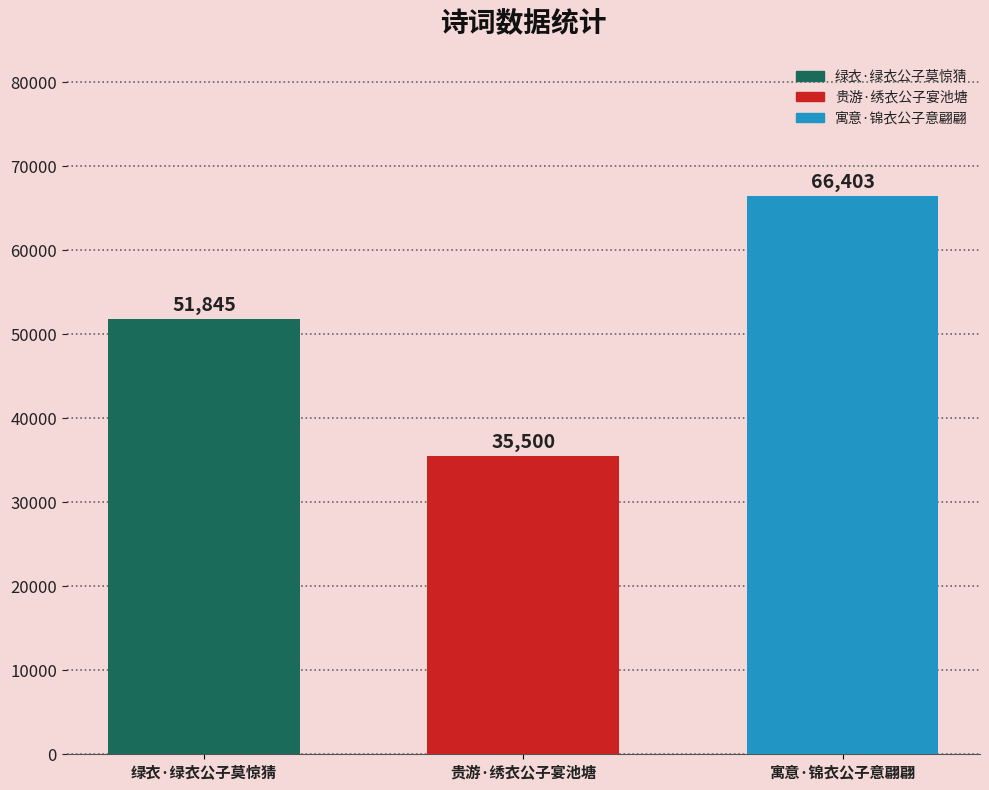

At which label is the value closest to 50951?

绿衣·绿衣公子莫惊猜